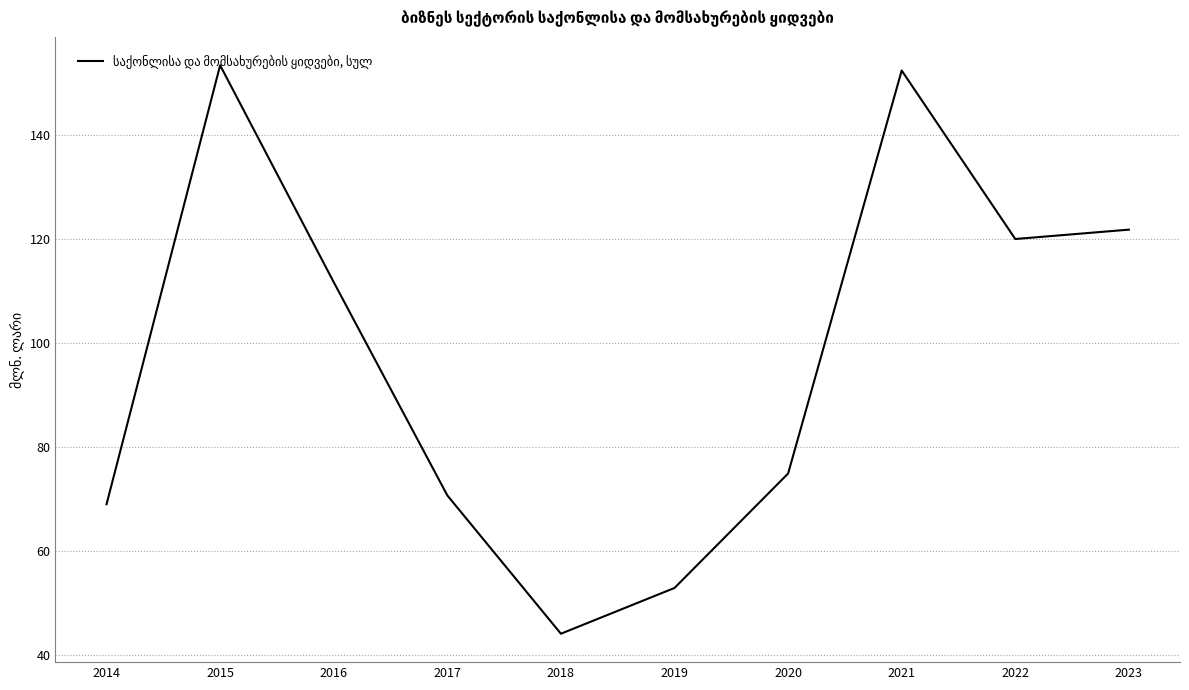

At which label is the value closest to 98?

2016